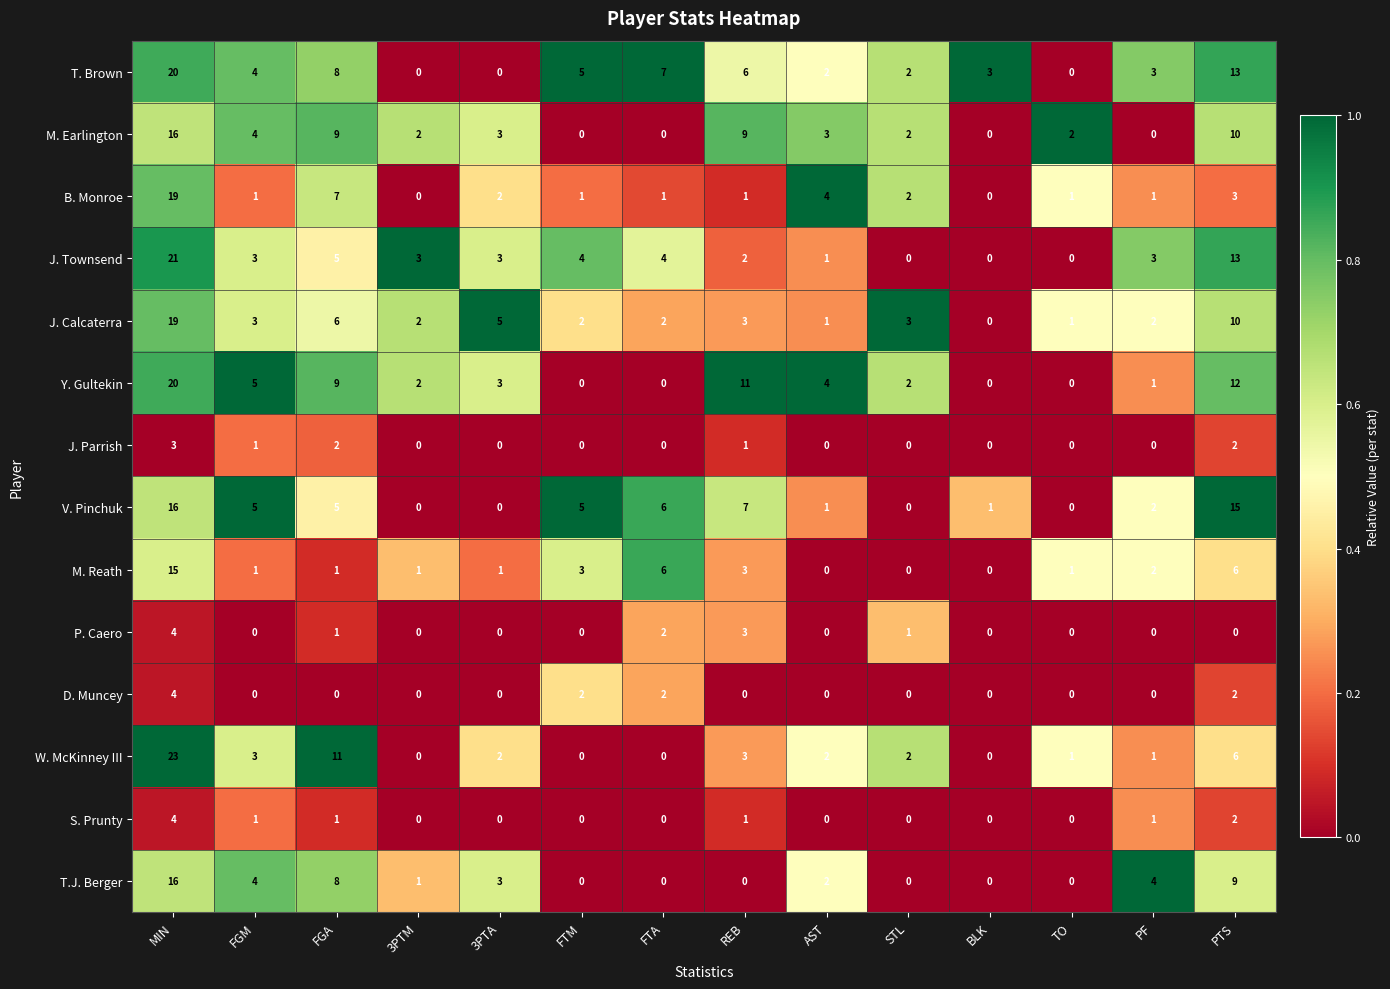

Which category has the highest value across all series?

MIN